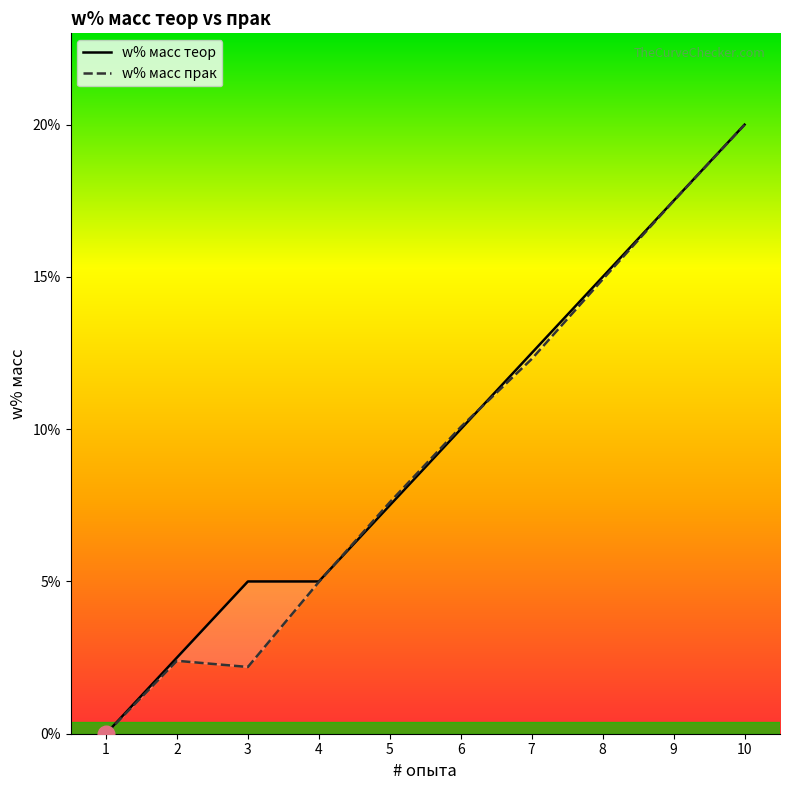

Is the value of w% масс теор at 4 greater than the value of w% масс прак at 6?

No